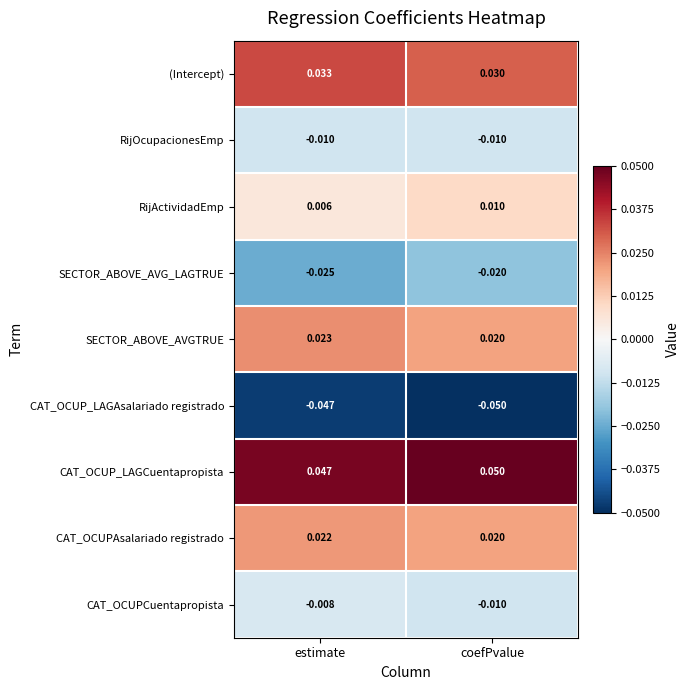

Which series has the largest total across all categories?

CAT_OCUP_LAGCuentapropista